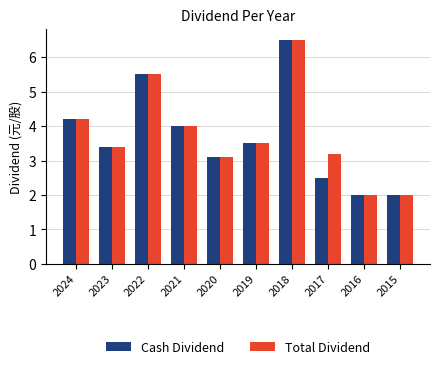

Where does the Cash Dividend series first go above 3?

2024